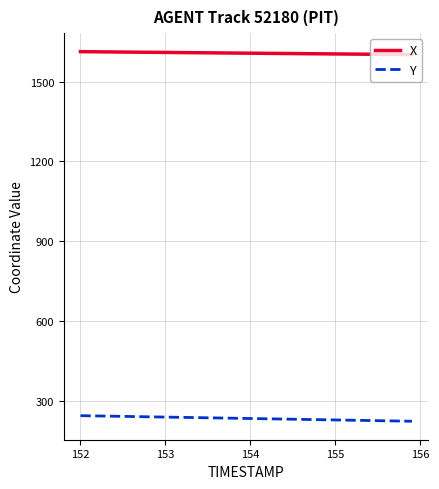

What is the greatest value displayed?

1612.5